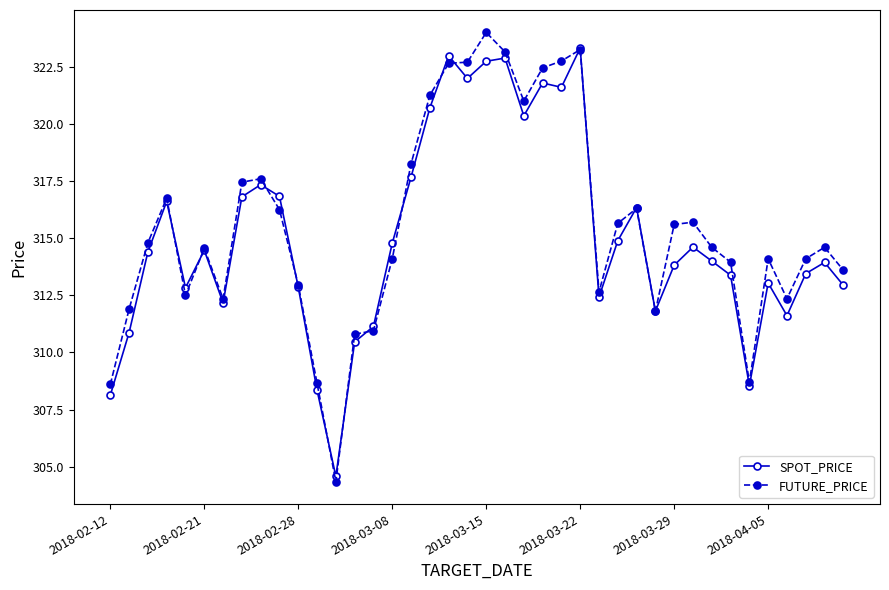

What is the lowest value of the SPOT_PRICE series?

304.6